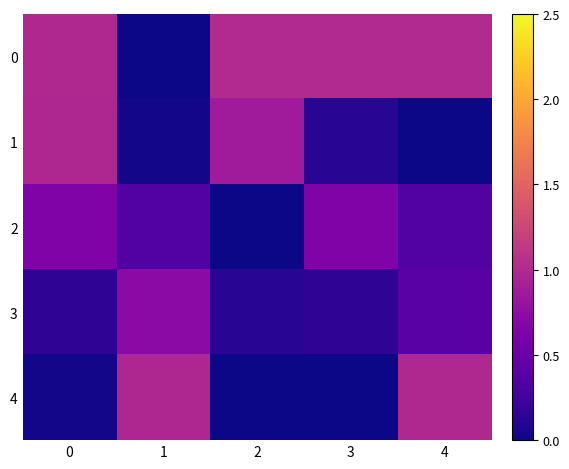

At how many categories does at least one series exceed 0?

5